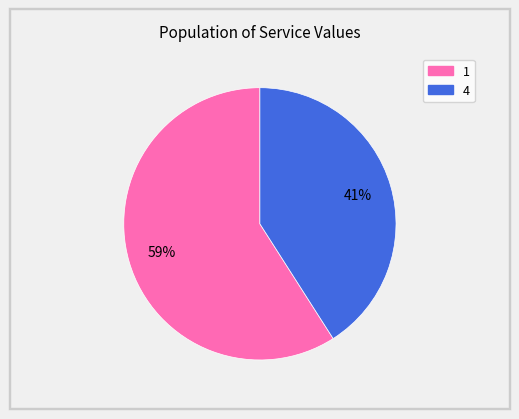

To the nearest percent, what is the combined percentage of 1 and 4?

100%